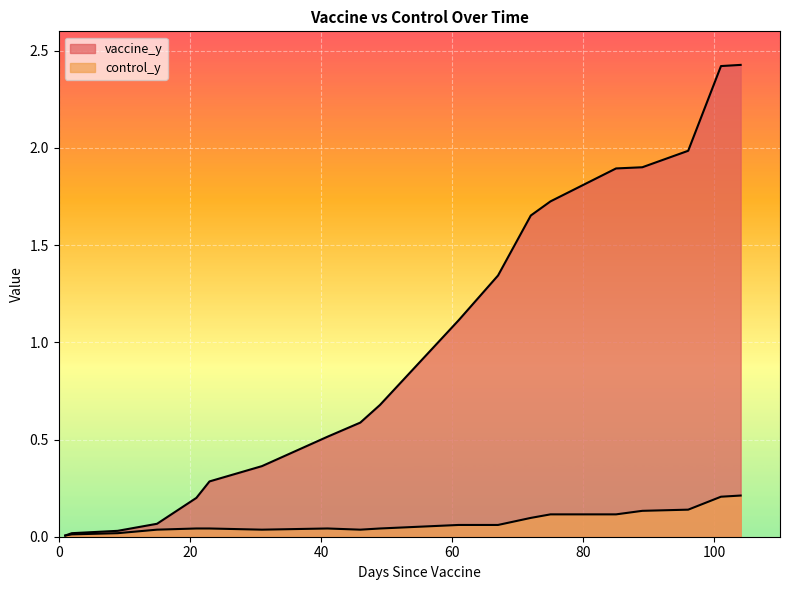

True or false: vaccine_y and control_y cross at least once.

False